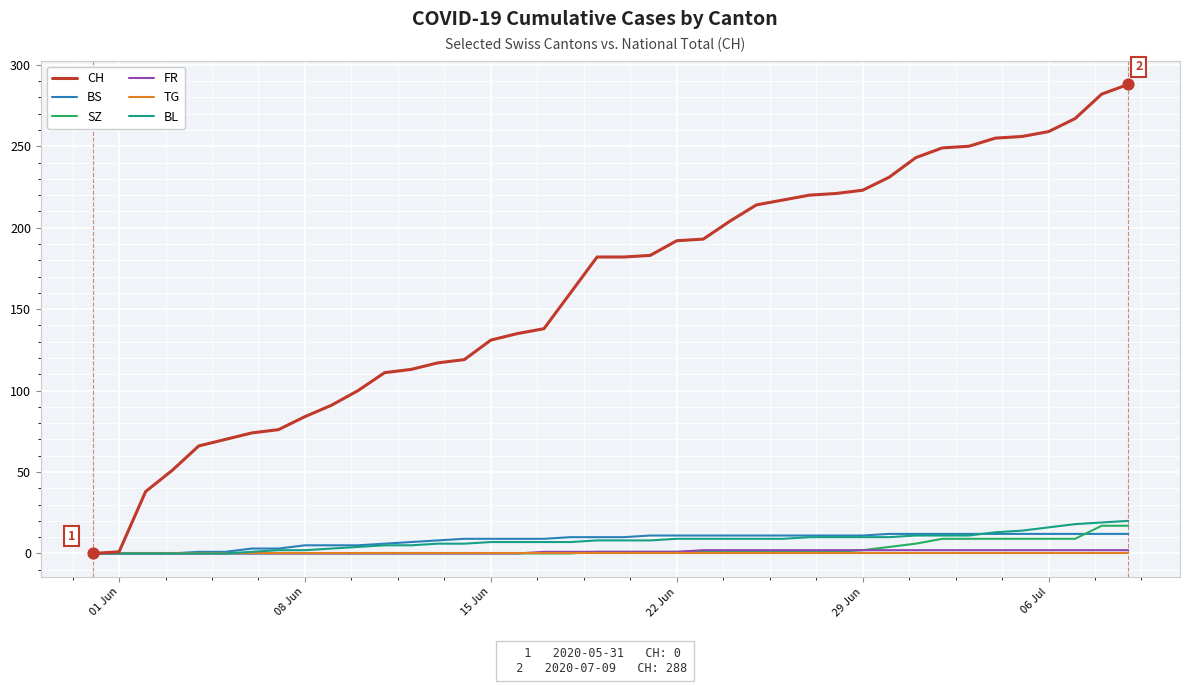

What are all the series names shown in the legend?

CH, BS, SZ, FR, TG, BL